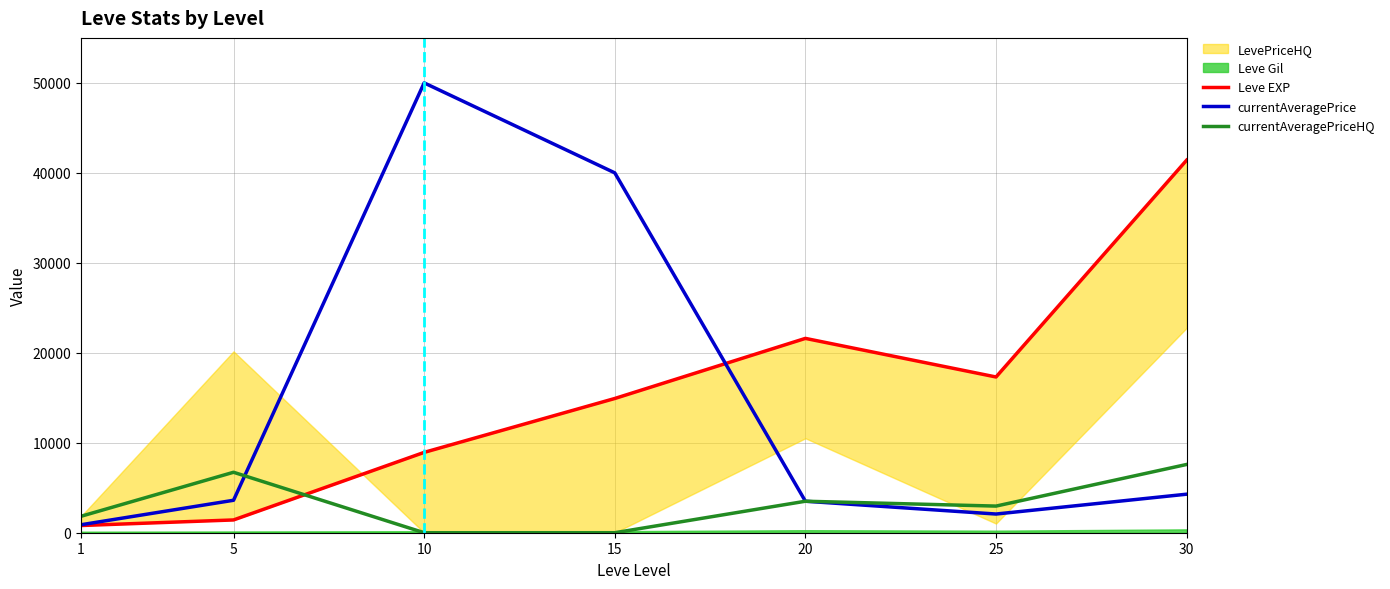

At which category does currentAveragePrice reach its first local peak?

10